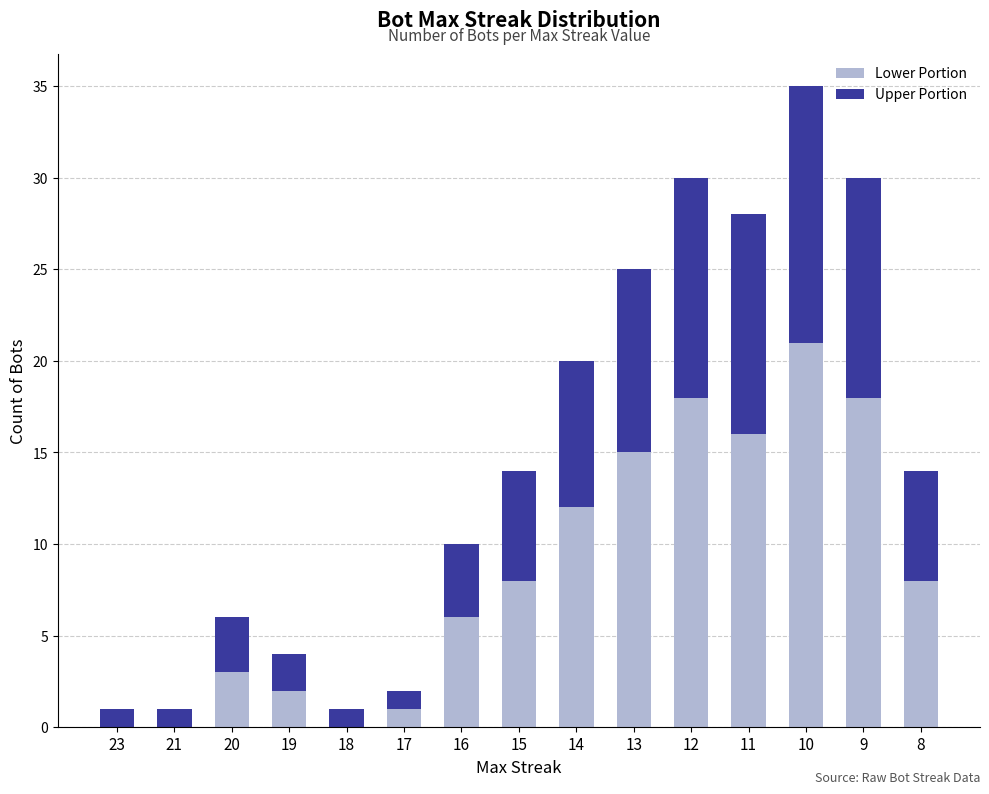

What is the approximate value of Lower Portion at 9?

18